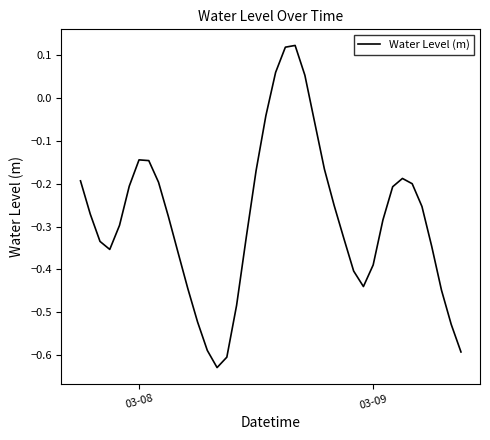

What is the difference between the maximum and minimum values?

0.8